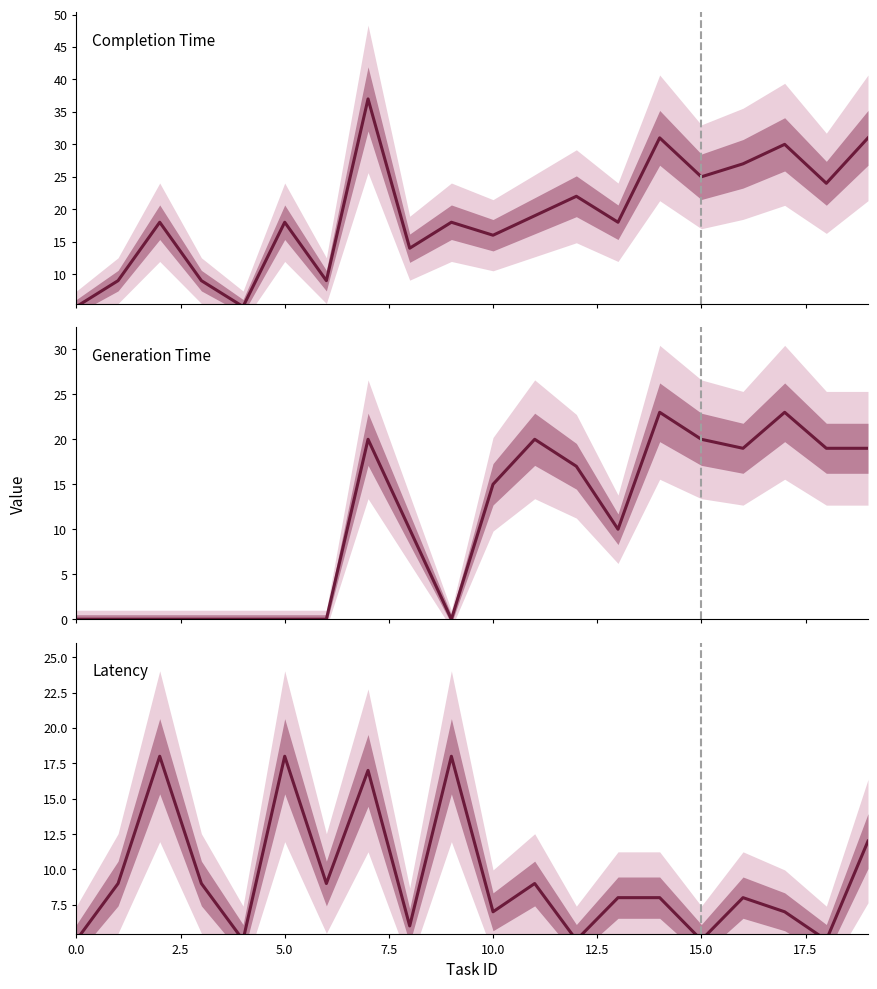

How many interior local peaks does the completion_time series have?

7